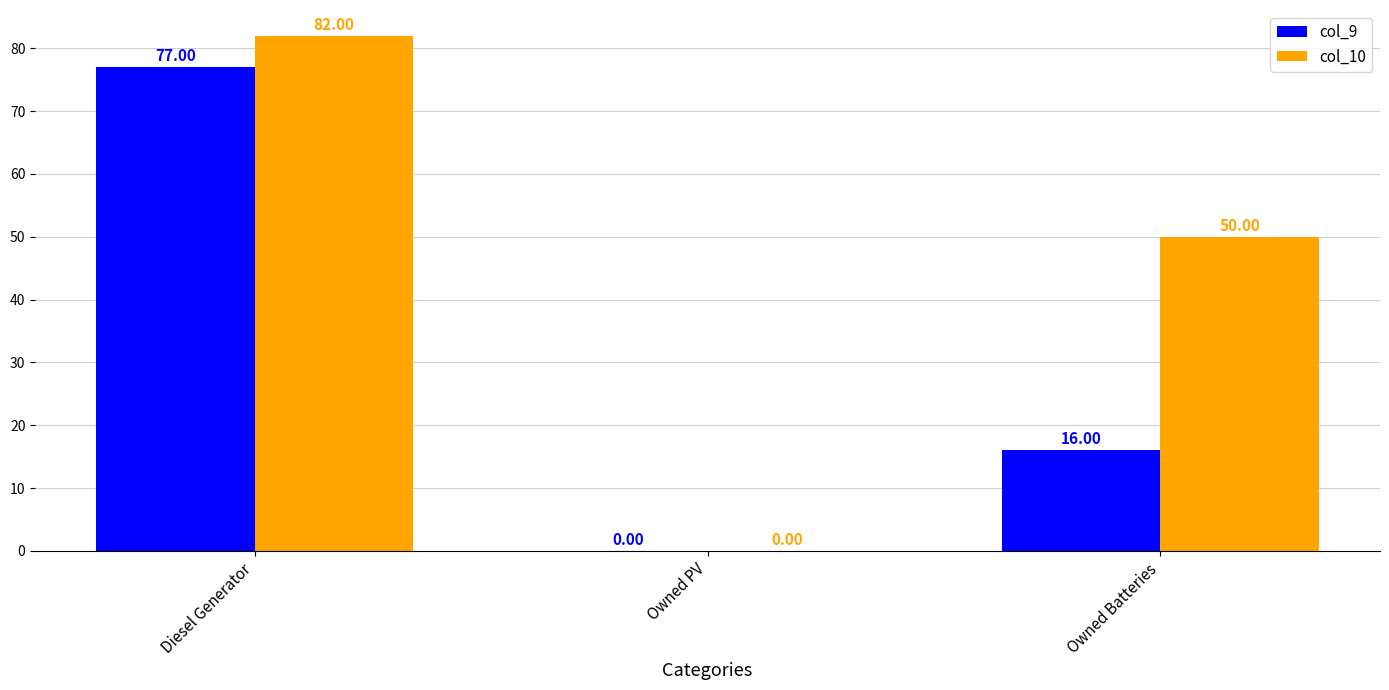

At which category is the sum across all series the highest?

Diesel Generator